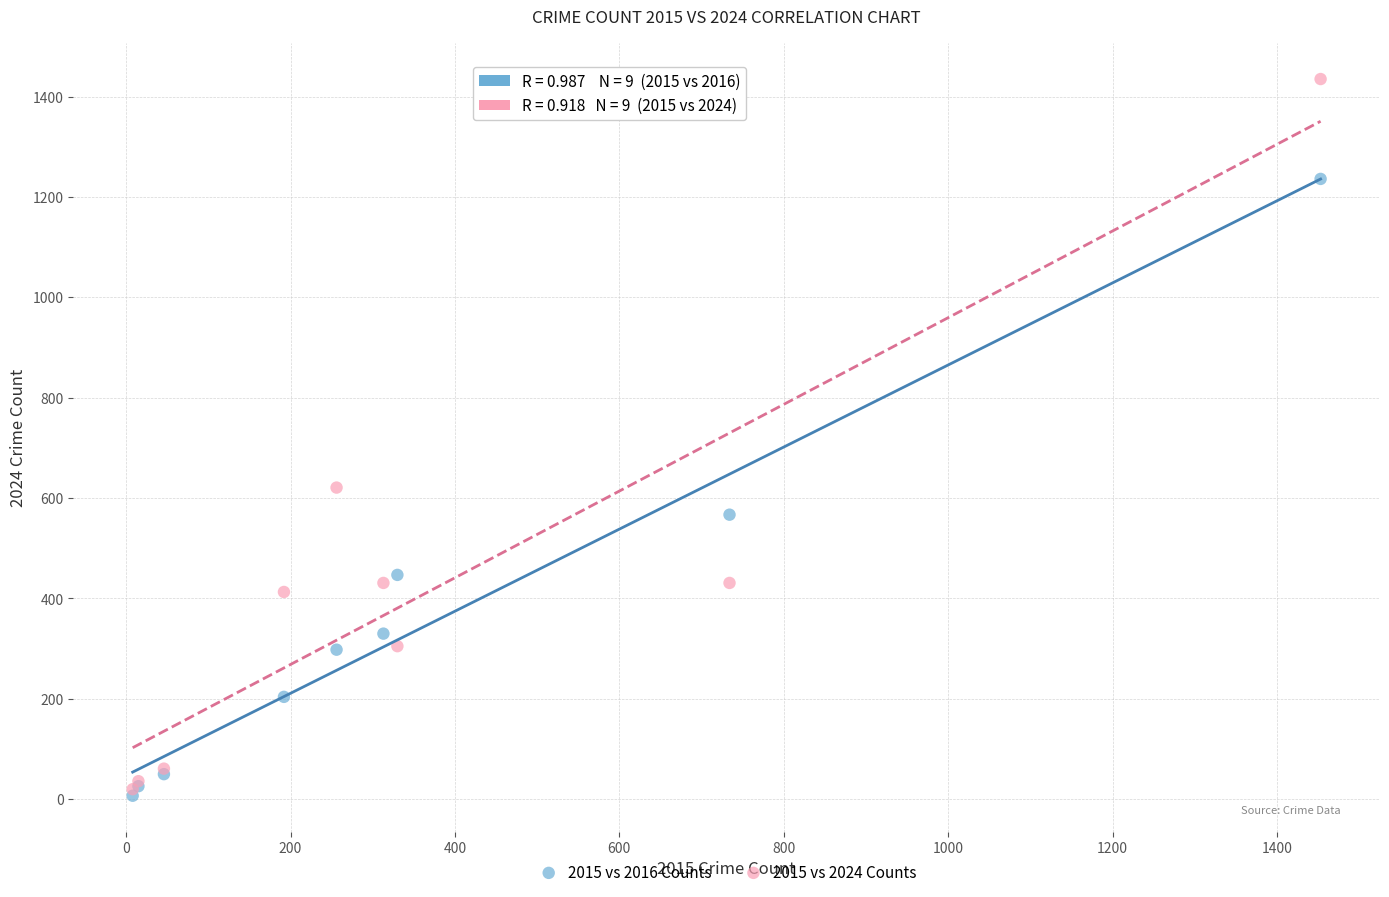

In the 2015 vs 2024 Counts series, what Y value is closest to 727?

621